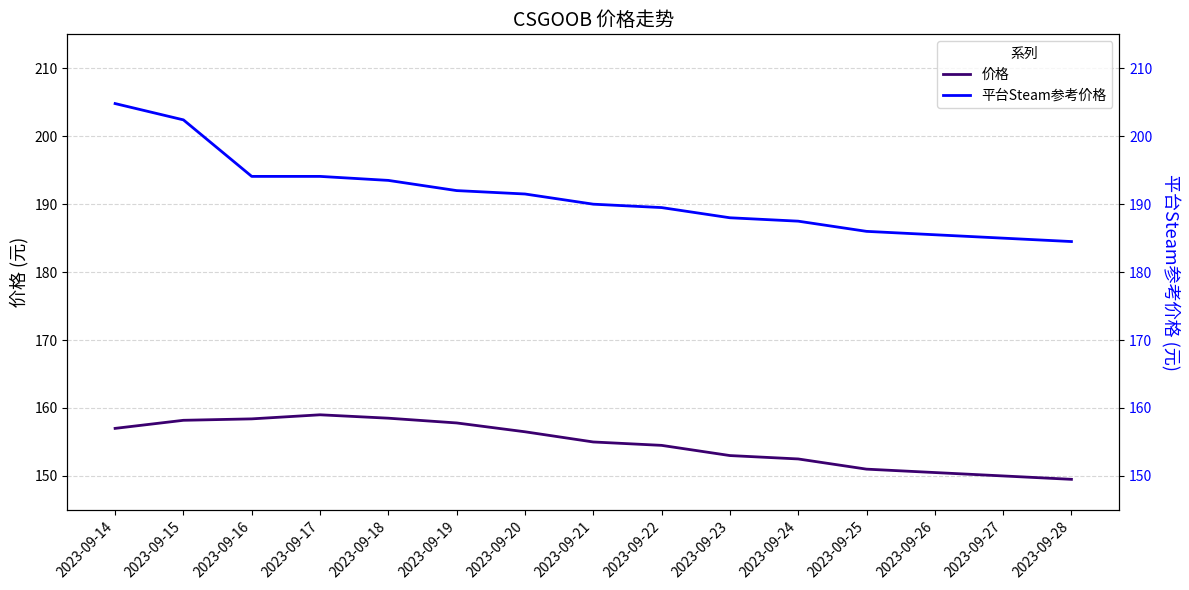

What is the smallest value displayed?

149.5